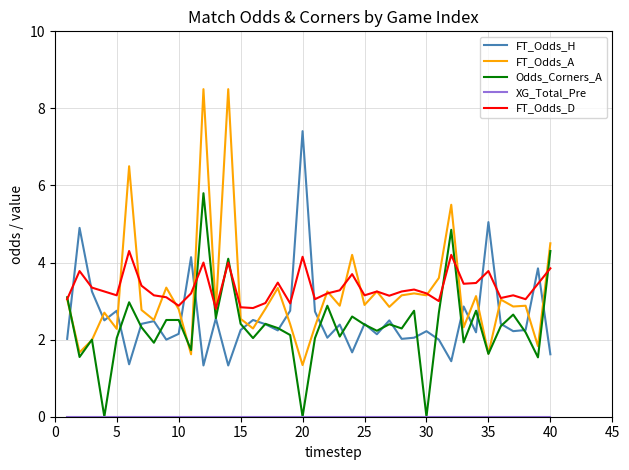

How many distinct data groups are displayed?

5